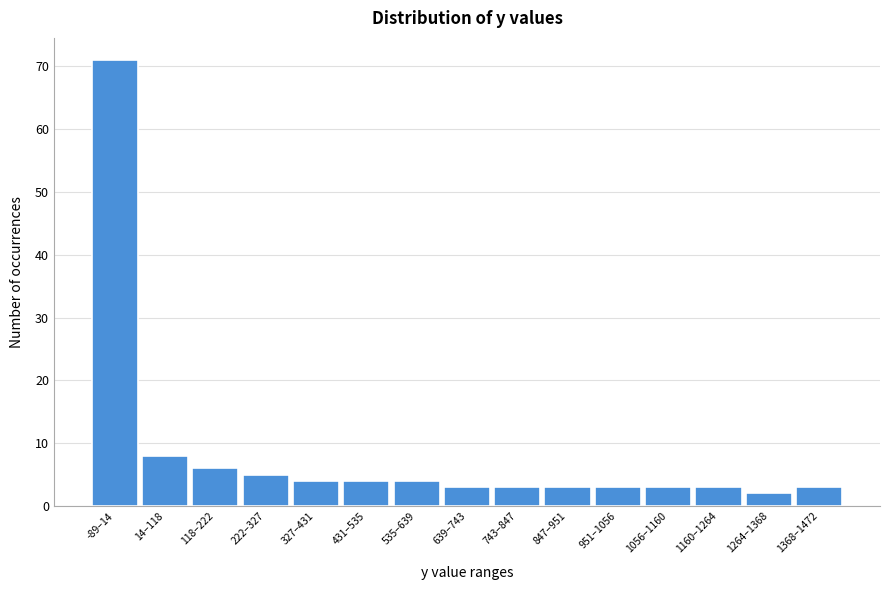

Reading left to right, what are all the values shown in this chart?

71	8	6	5	4	4	4	3	3	3	3	3	3	2	3